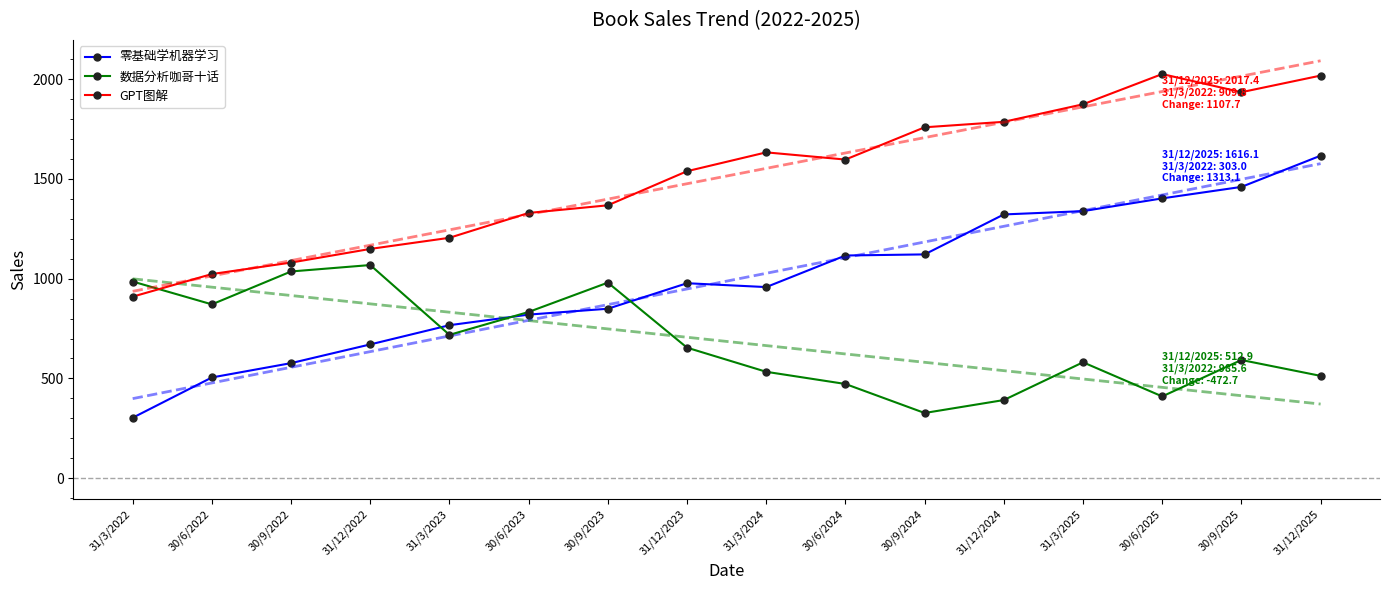

What is the value of the GPT图解 point at the 3rd from the left?

1080.6